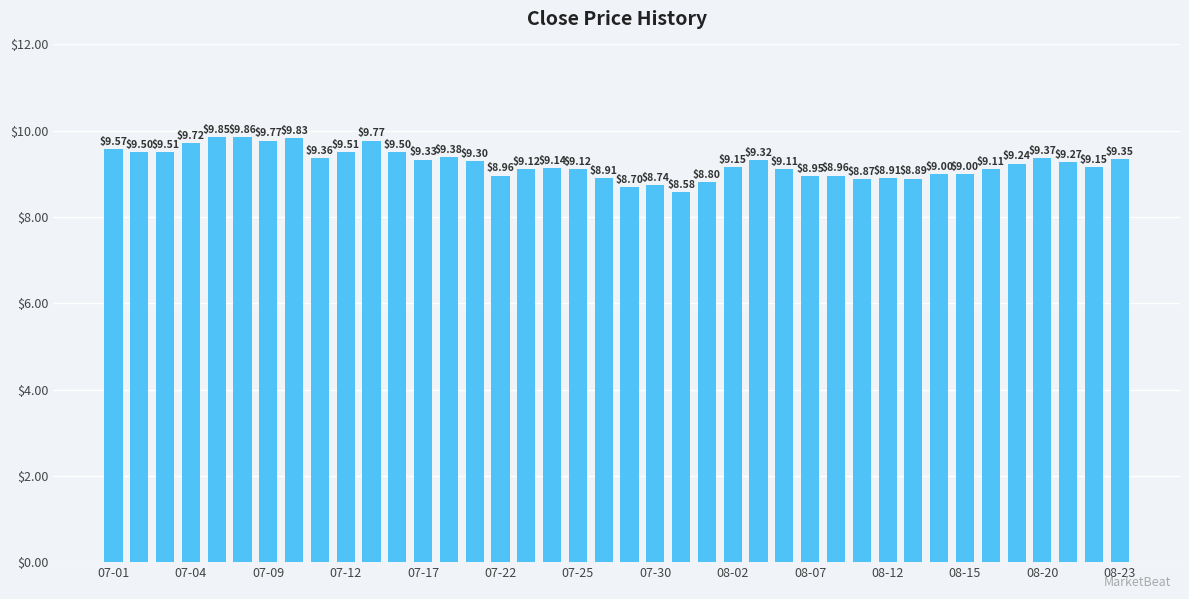

What is the difference between the maximum and second lowest values?

1.2